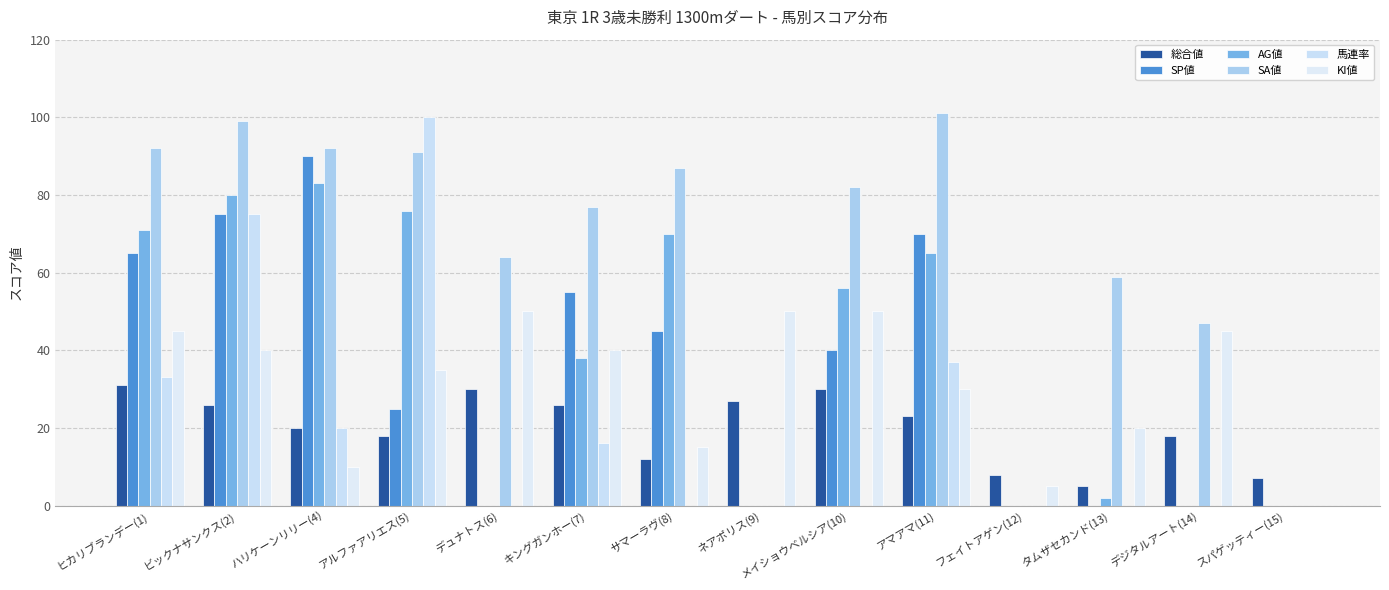

Which category has the lowest value in the KI値 series?

スパゲッティー(15)